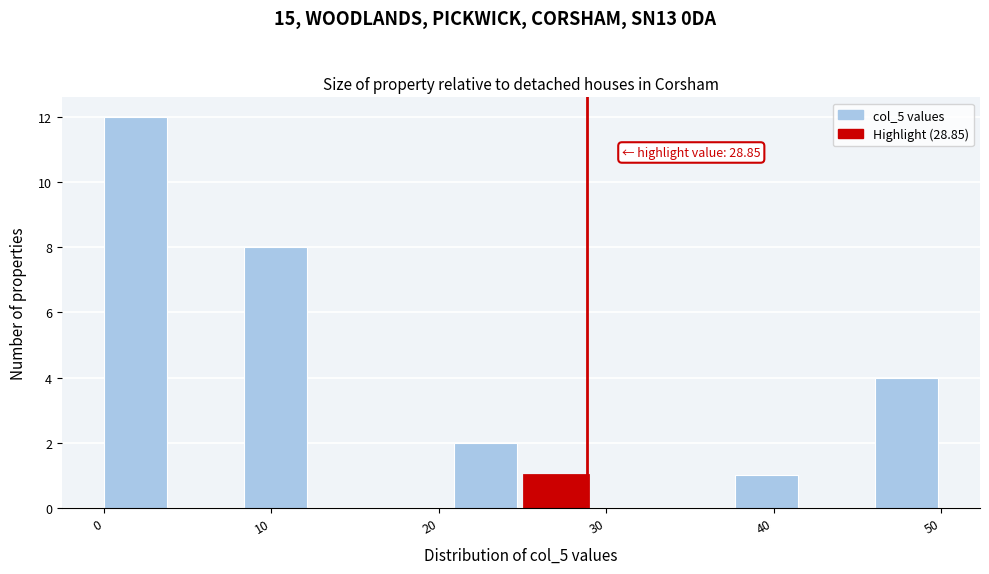

Which range on the x-axis has the tallest bar?

0 to 4